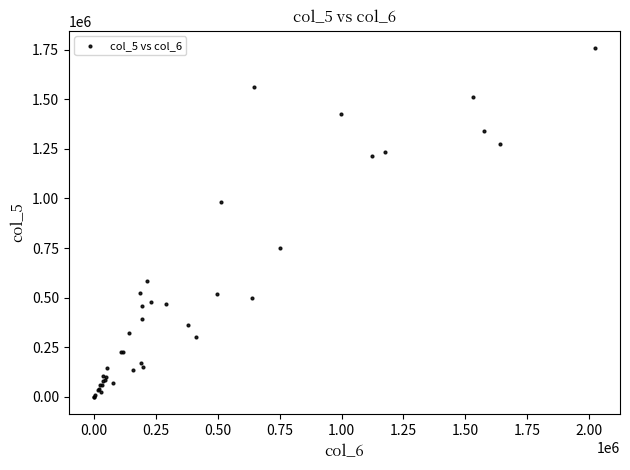

What Y value in the scatter plot is closest to 878500?

984000